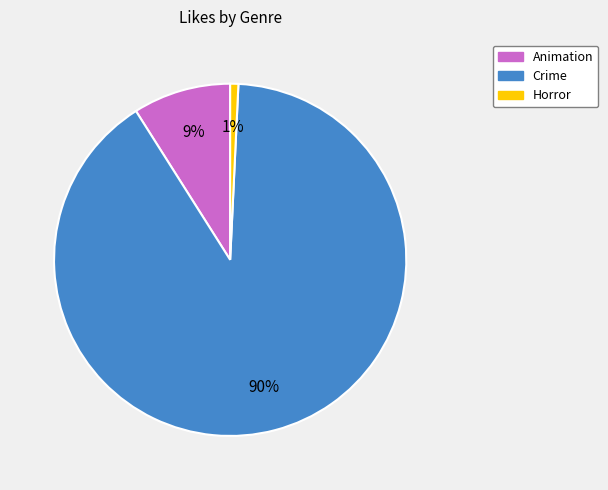

Is there any slice that represents more than half of the pie?

Yes